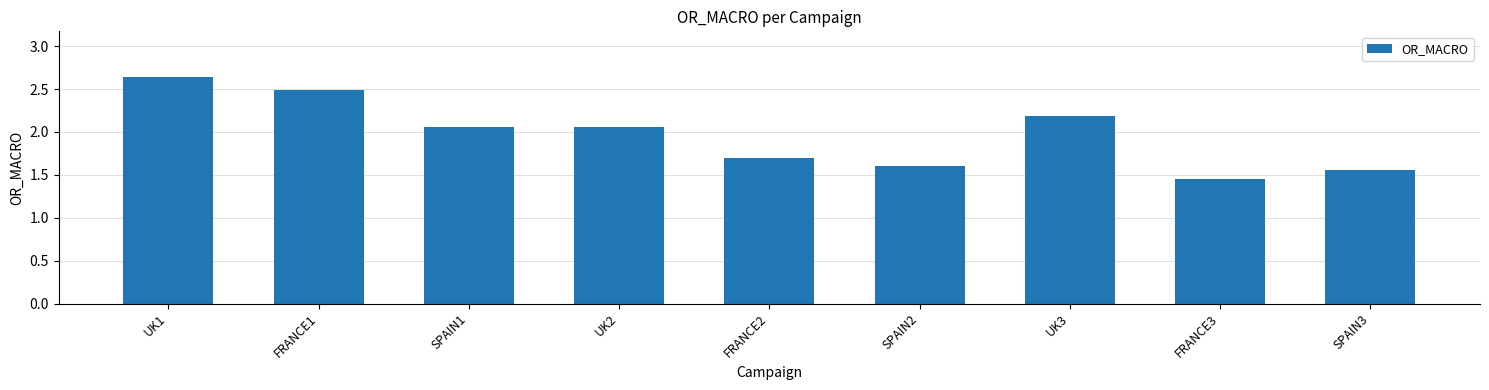

What is the average value?

2.0